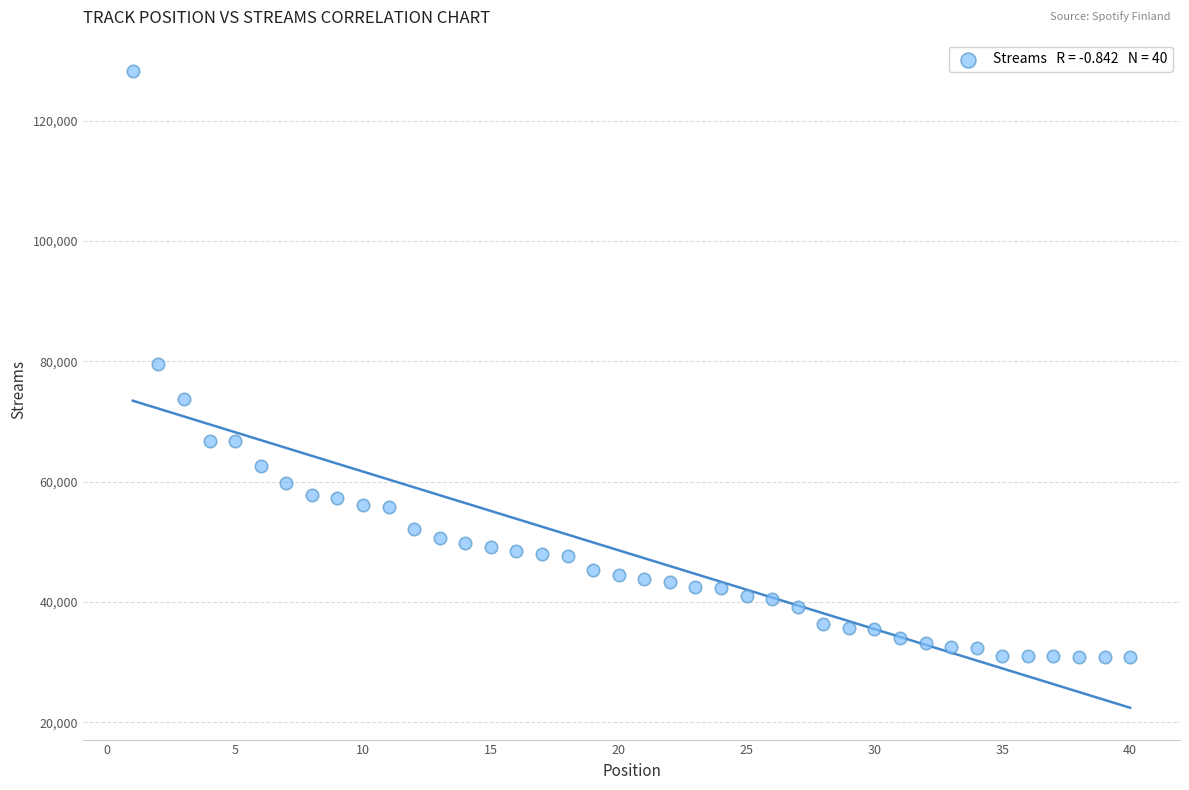

What is the range of Y values (max minus min)?

97383